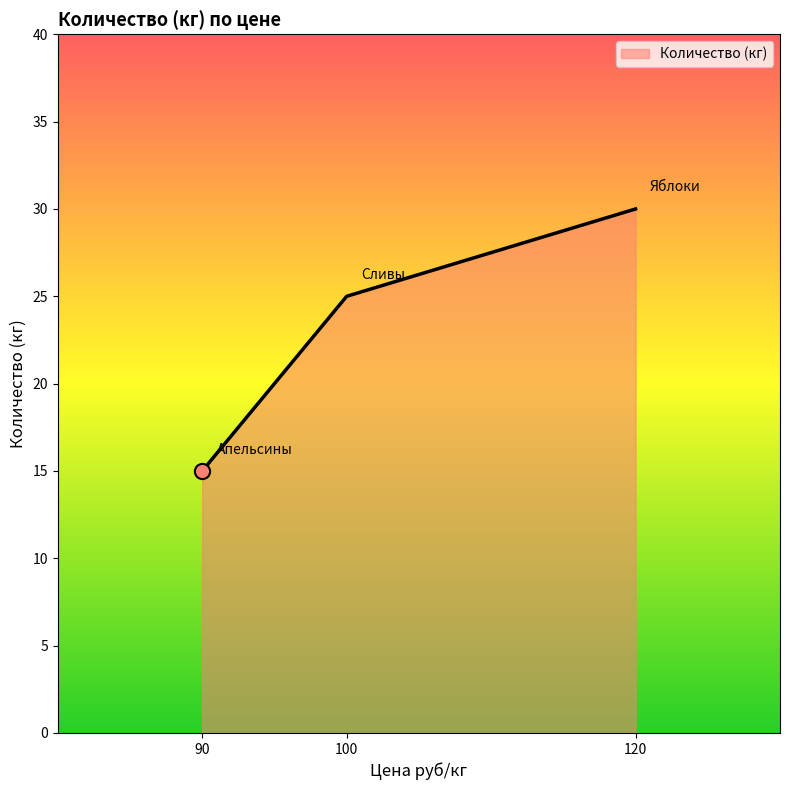

What is the ratio of the value at 90 to the value at 120?

0.5